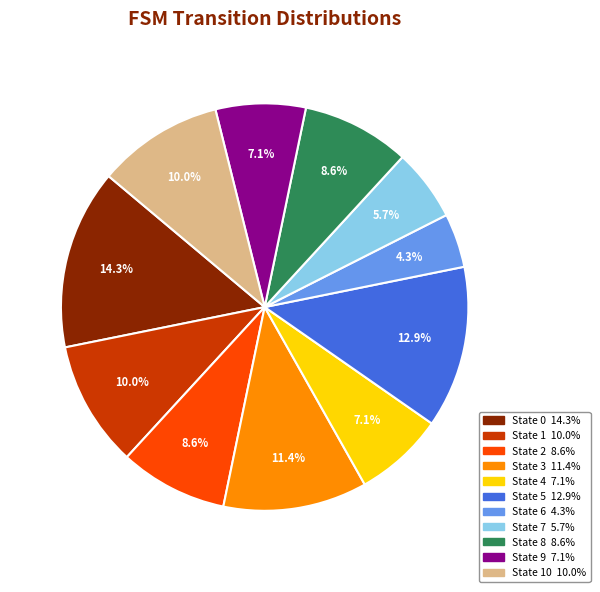

Is there any slice that represents more than half of the pie?

No